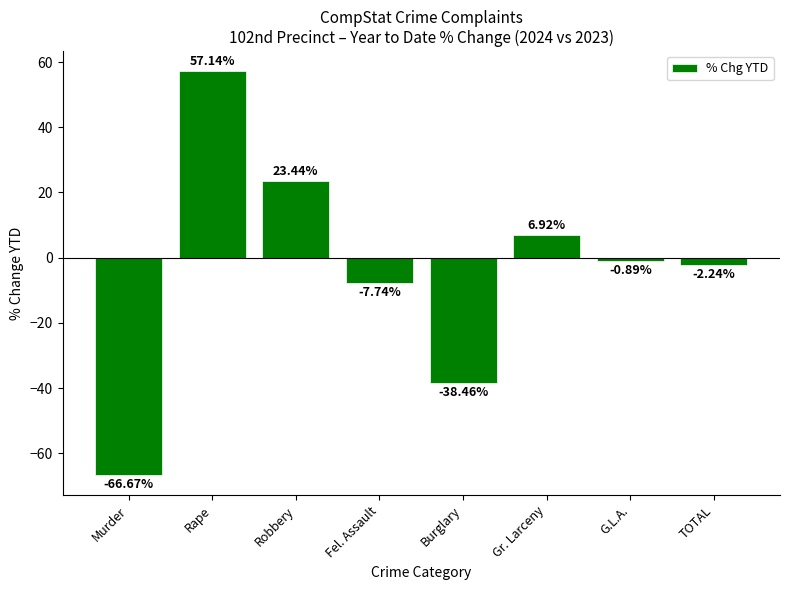

Approximately how many times larger is the value at Rape compared to Gr. Larceny?

8.3